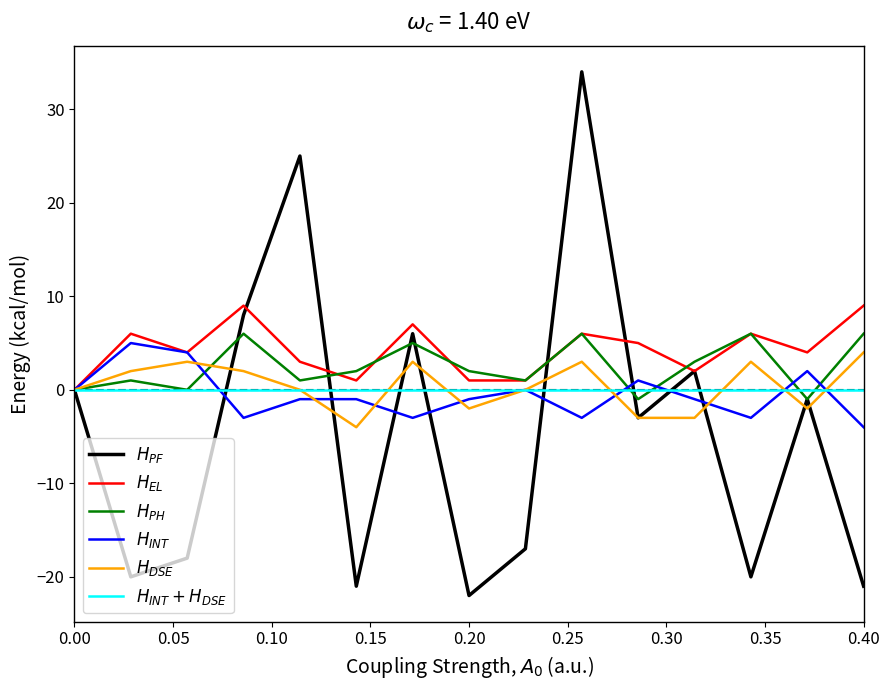

What is the maximum value shown in the chart?

34